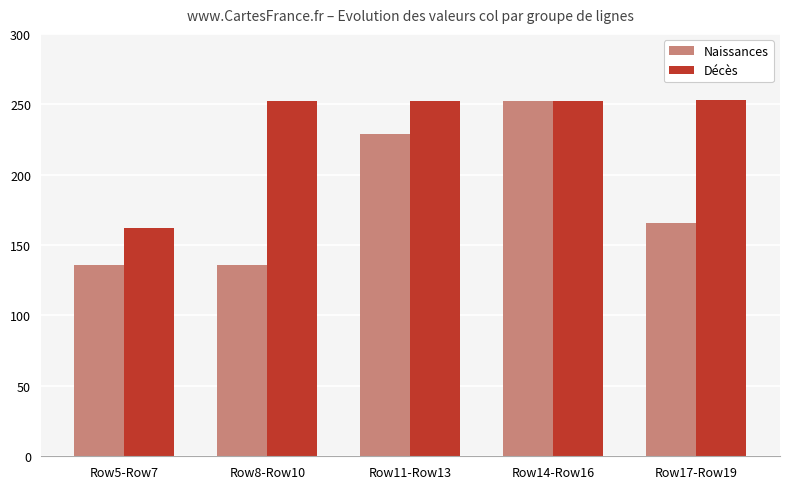

What is the difference between the maximum and minimum values in the Décès series?

91.0